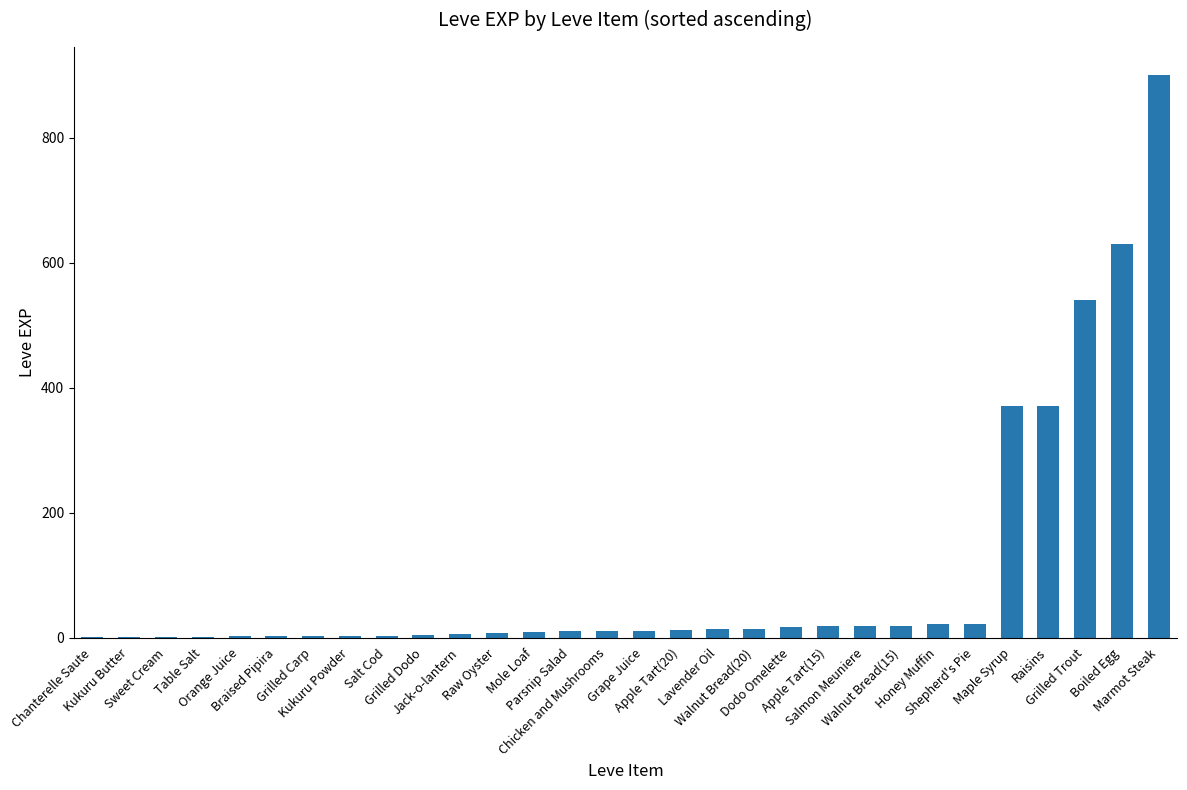

What is the greatest value displayed?

900